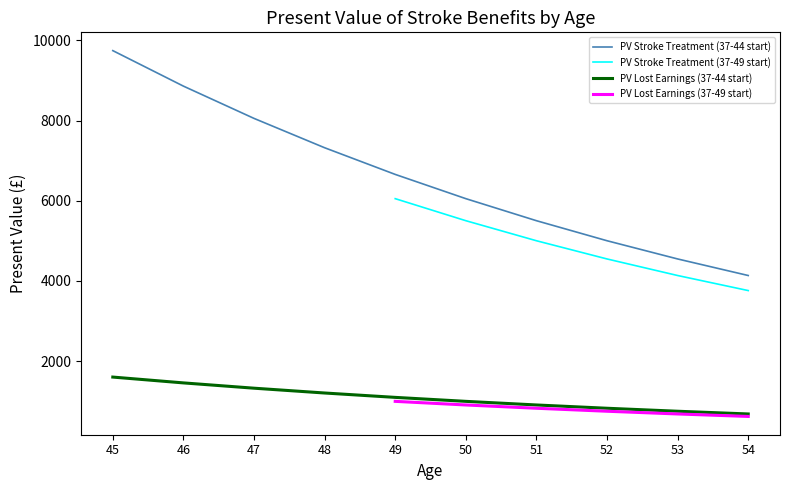

Is it true that PV Stroke Treatment (37-44 start) equals 5502.1 at 51?

True